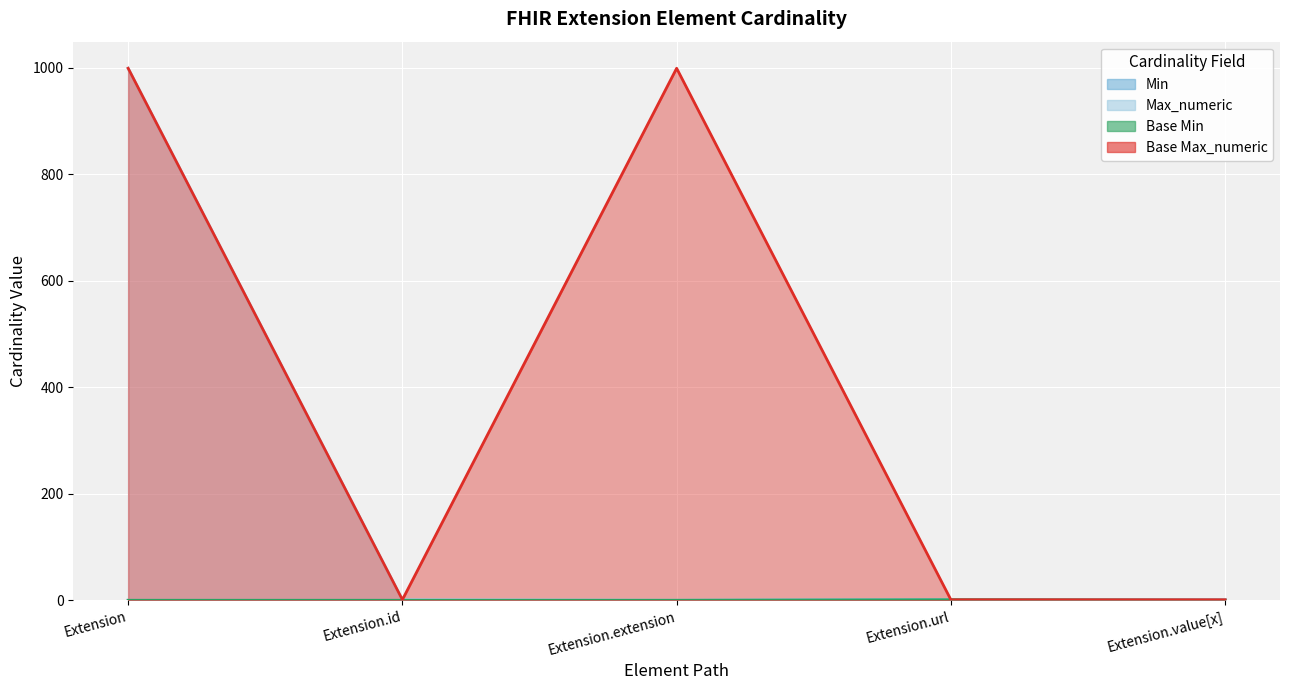

How many distinct data groups are displayed?

4